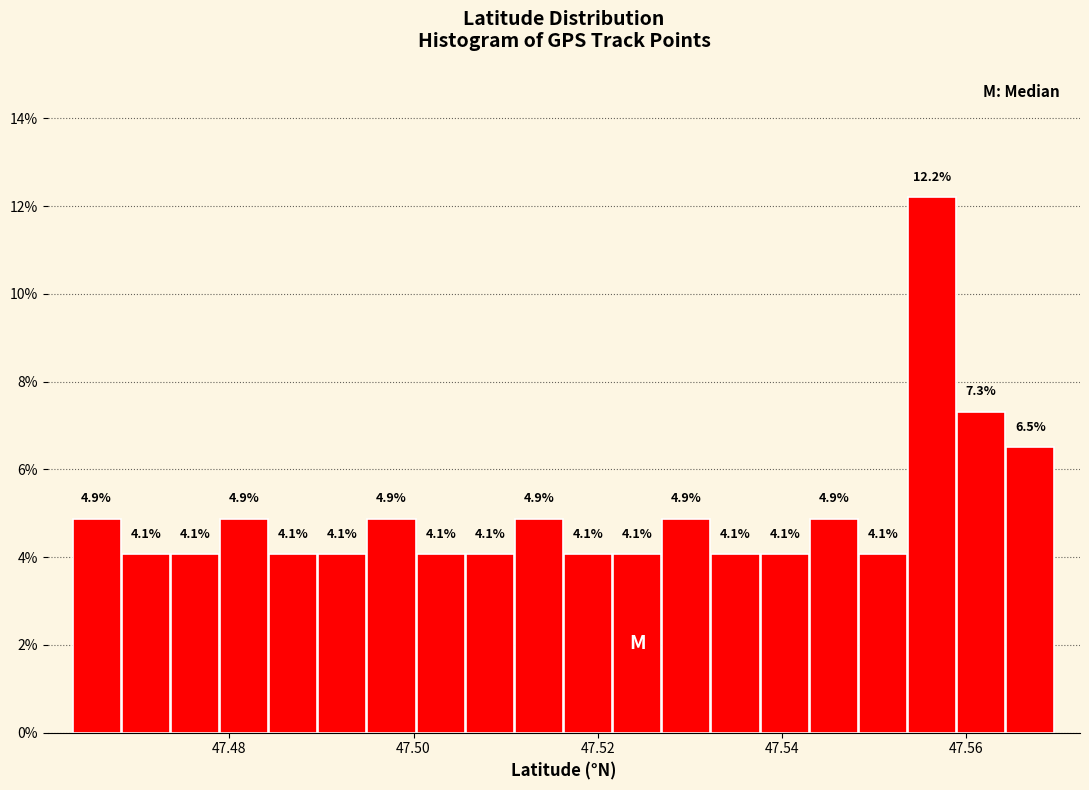

Around what value on the x-axis is the tallest bar? Give the approximate position of its centre, as read against the axis.

47.556